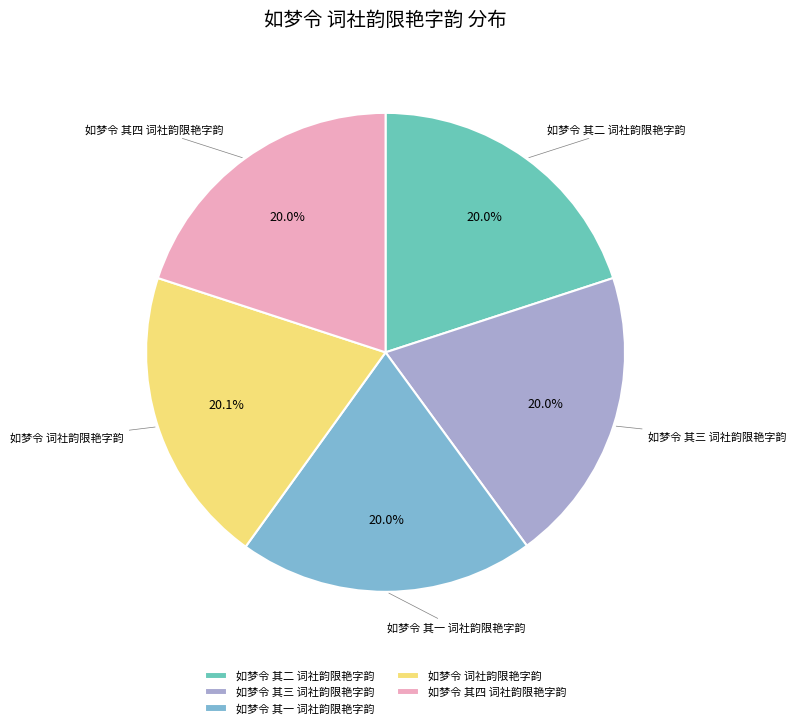

Approximately how many times larger is the value at 如梦令 其三 词社韵限艳字韵 compared to 如梦令 其一 词社韵限艳字韵?

1.0